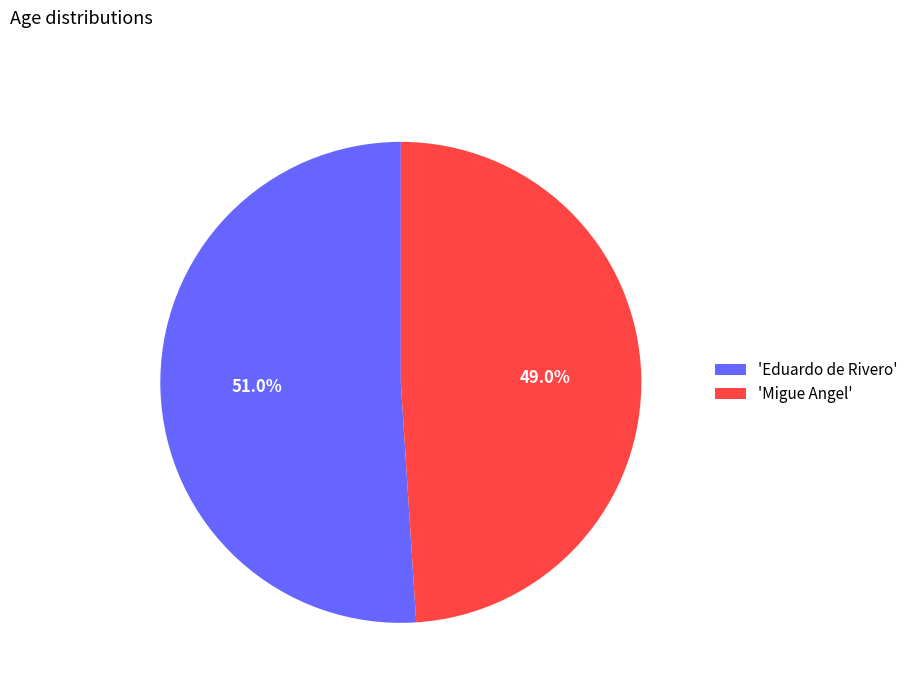

Rank the categories by value from lowest to highest.

'Migue Angel', 'Eduardo de Rivero'